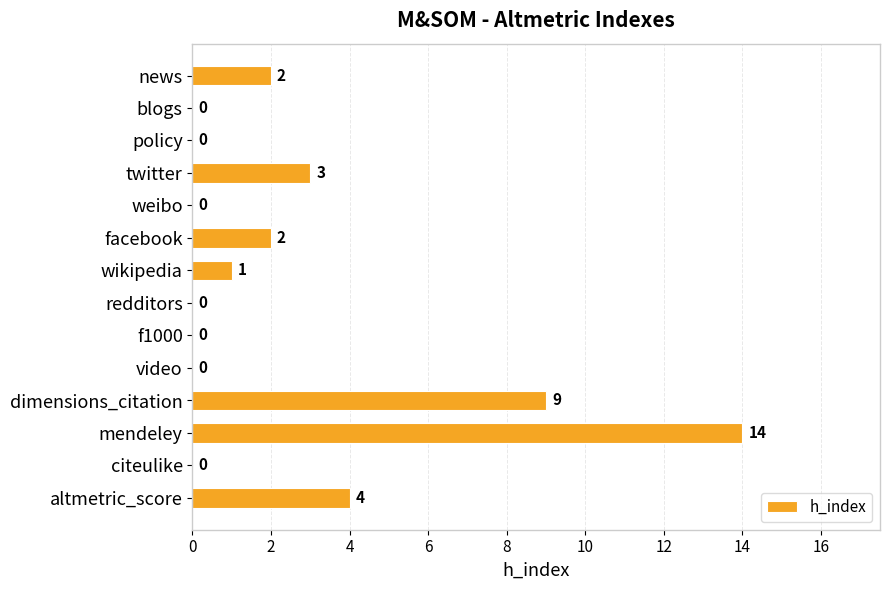

What is the sum of the values at policy and twitter?

3